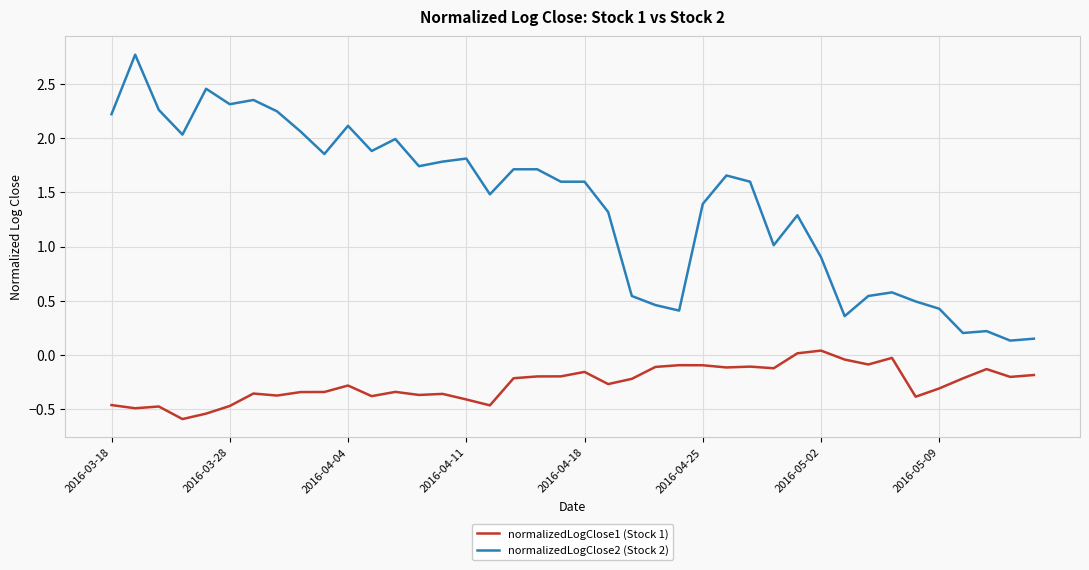

List the series in order of their peak value, lowest first.

normalizedLogClose1 (Stock 1), normalizedLogClose2 (Stock 2)